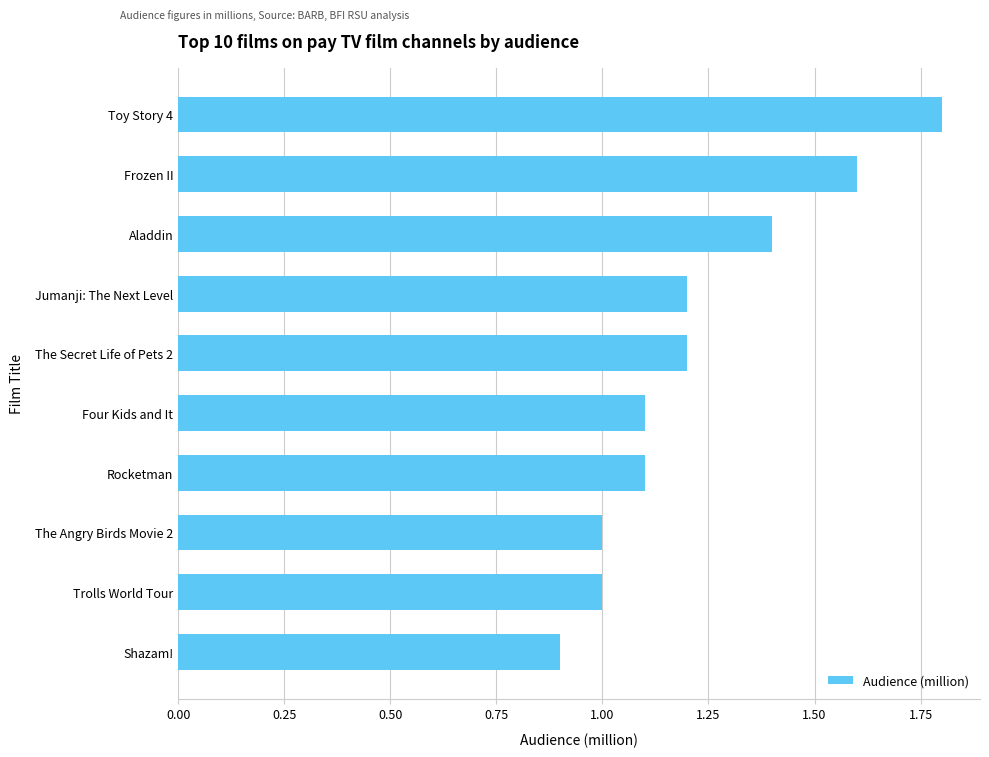

What is the smallest value displayed?

0.9